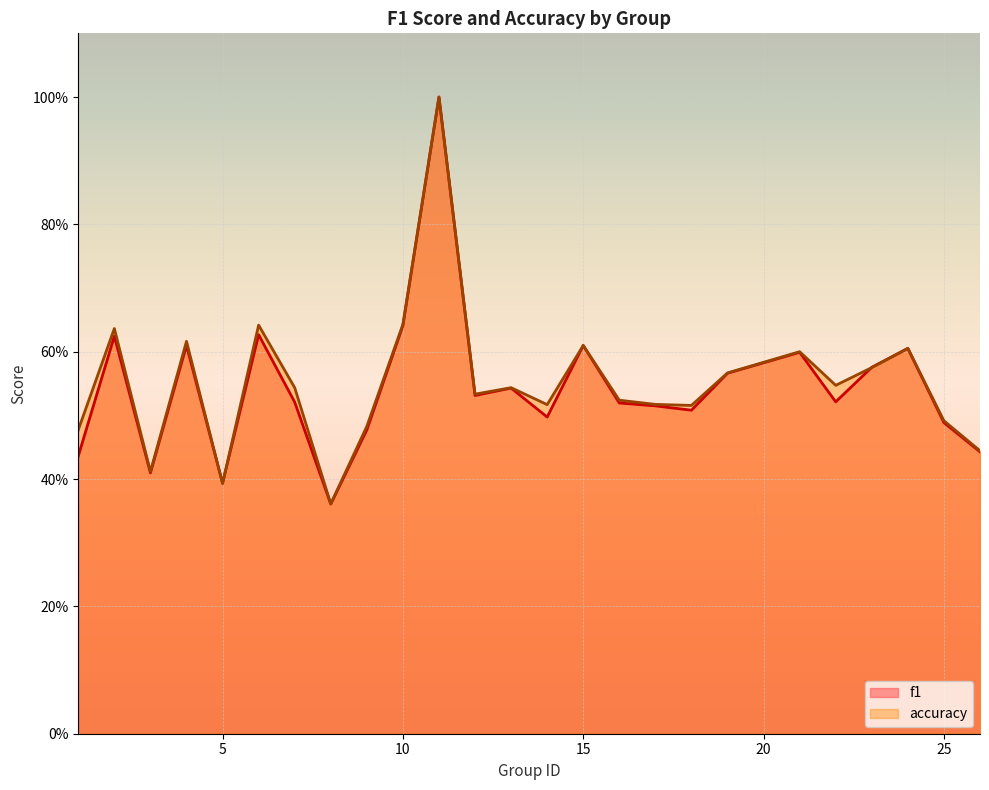

Read the f1 value at 17.

0.5